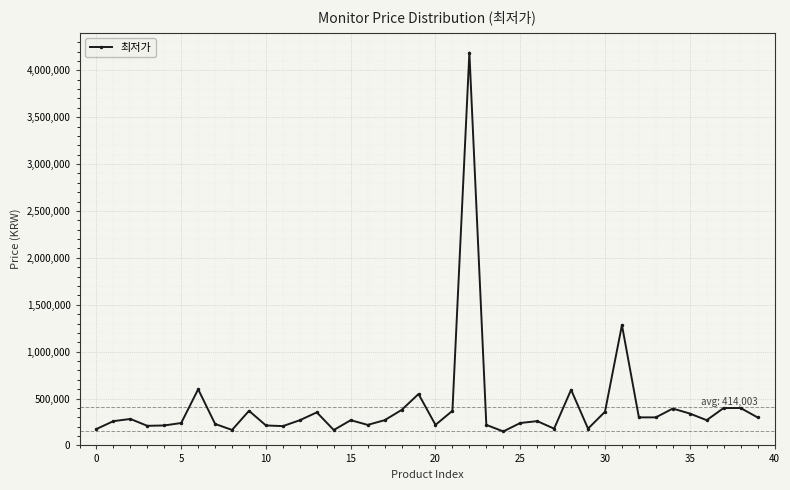

What is the value of the 8th point from the left?

229000